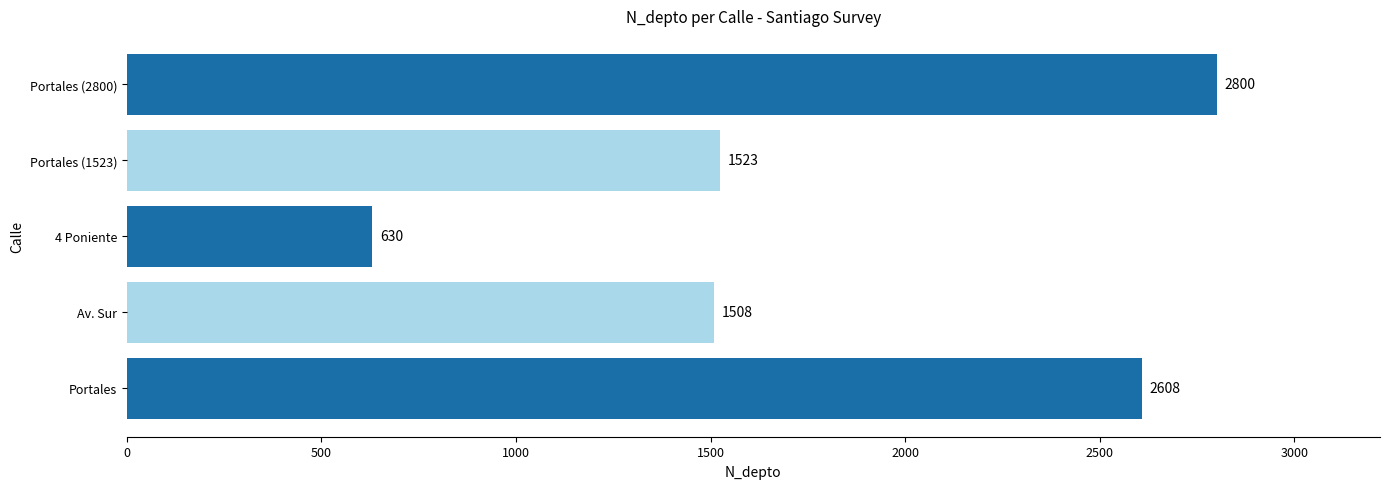

What is the difference between the values at 4 Poniente and Portales?

1978